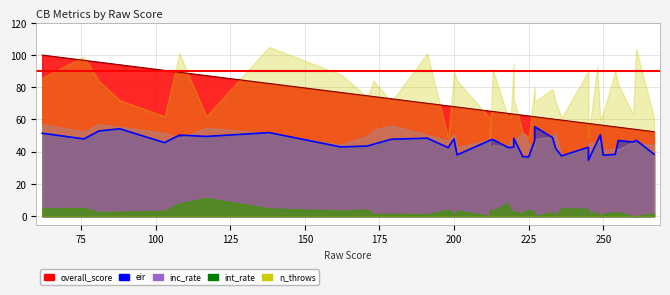

Does the chart have visible grid lines?

Yes